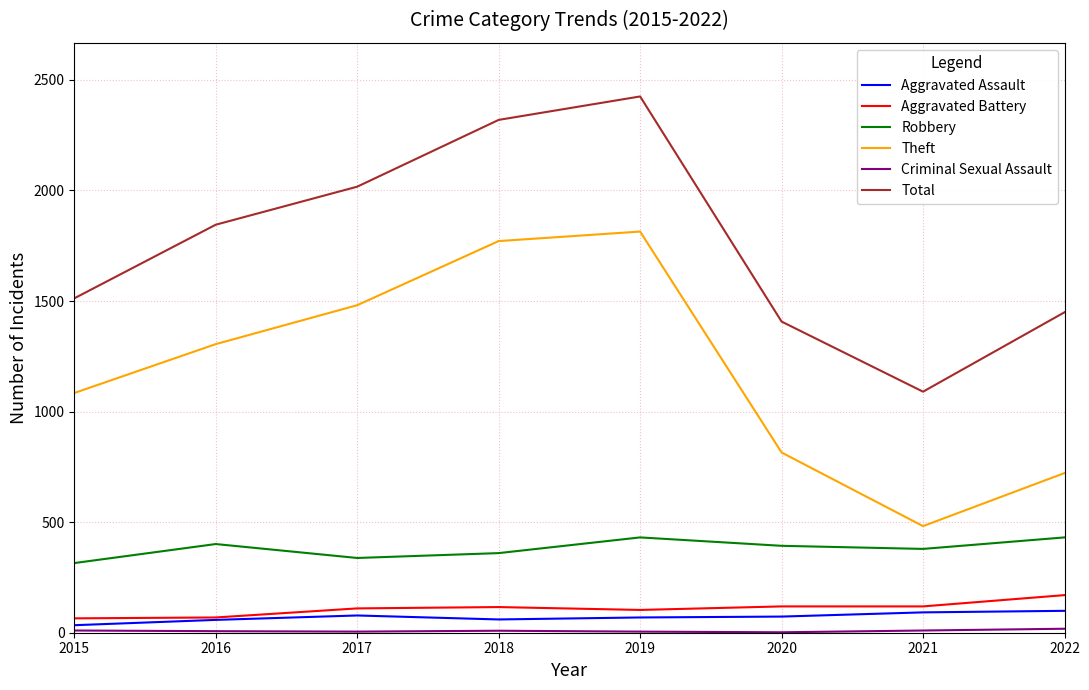

Between 2015 and 2016, which series saw the biggest shift?

Total